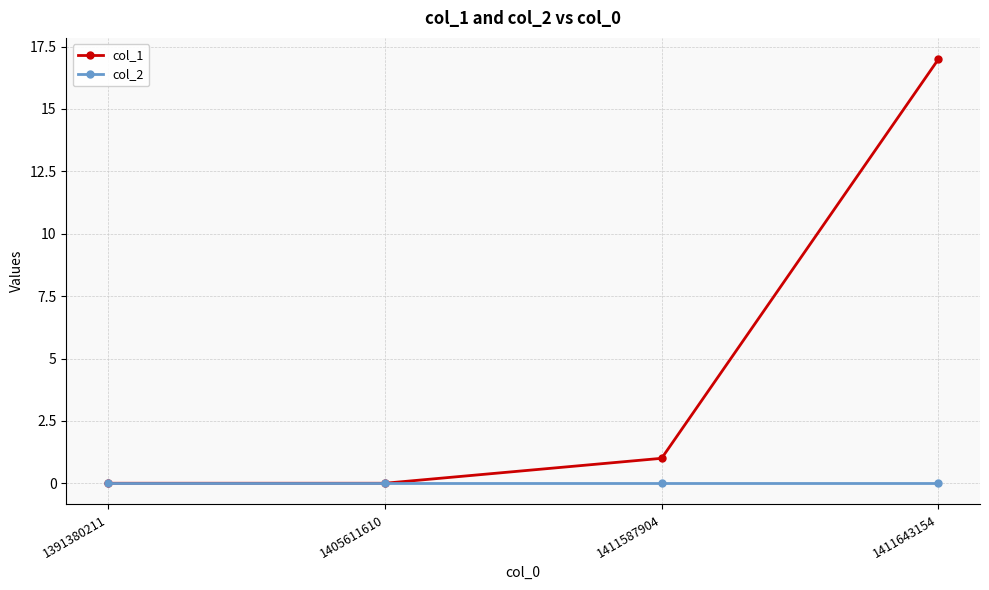

The col_1 series shows 17 at 1411643154. True or false?

True